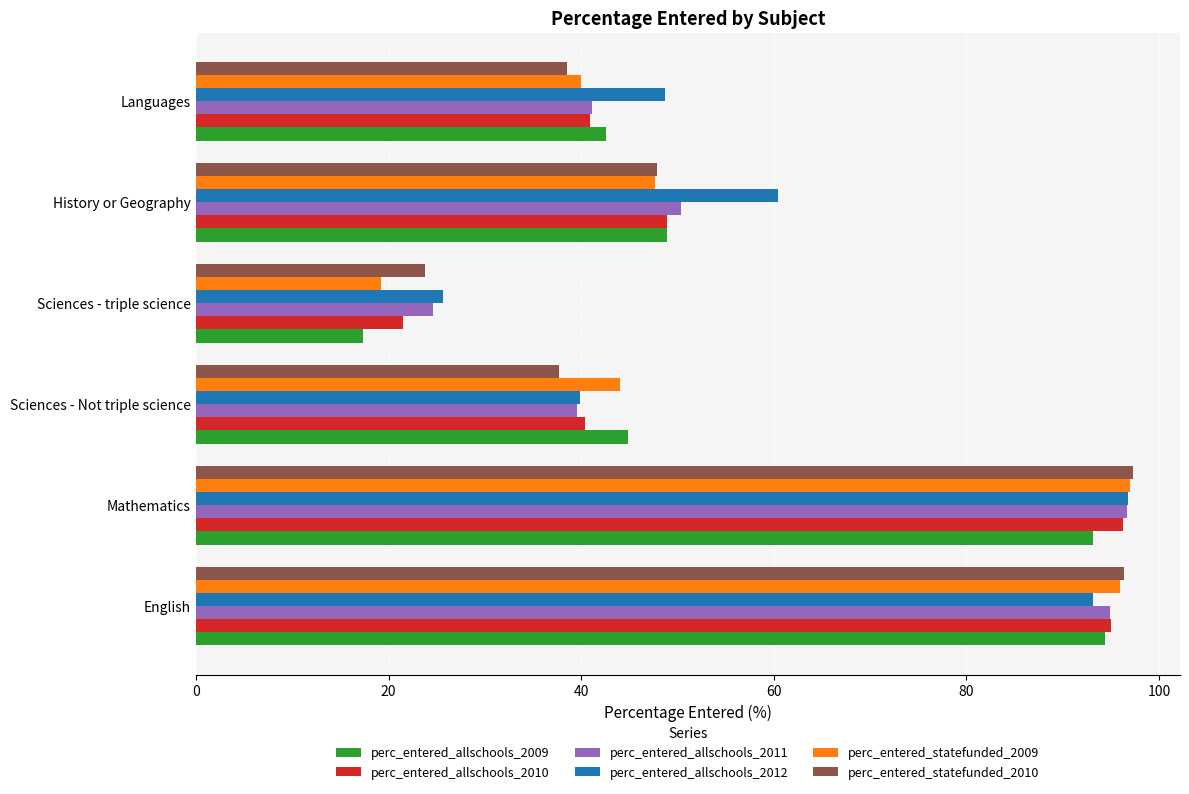

Which category has the highest value across all series?

Mathematics